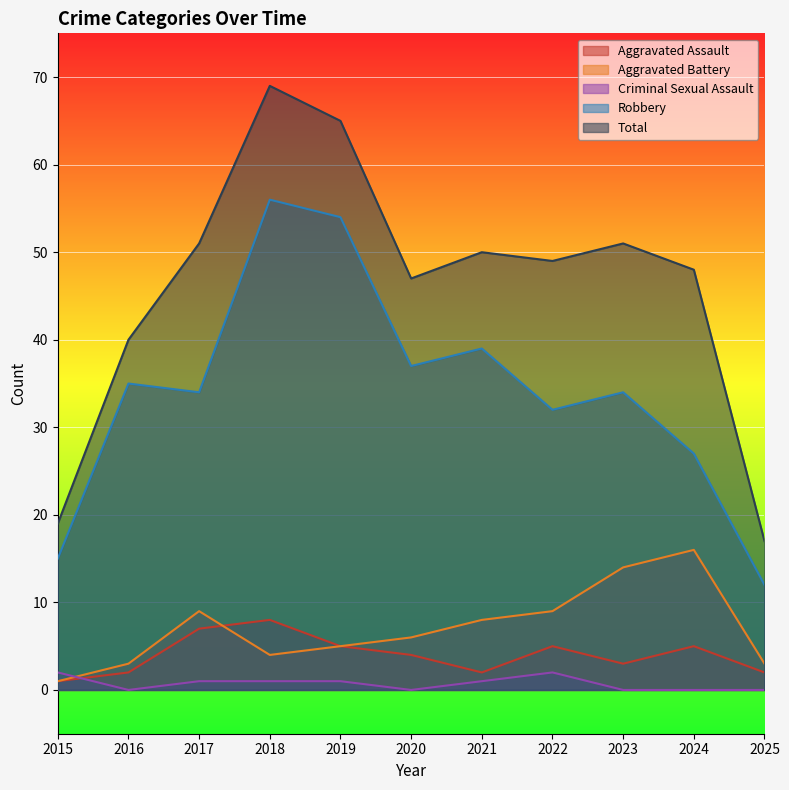

How many data points in Robbery are less than 34?

4